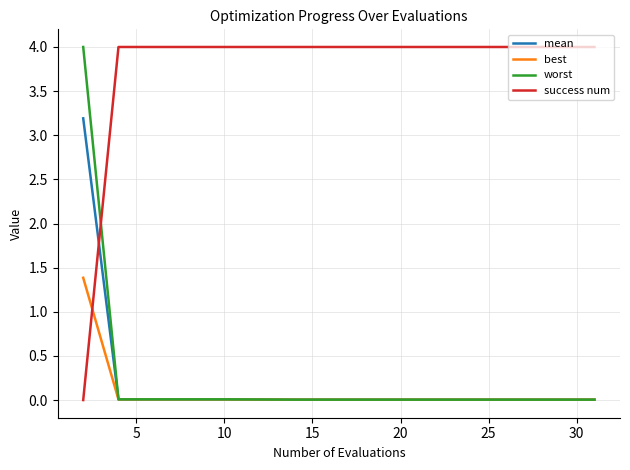

Which series ends up on top after the final intersection of success num and best?

success num